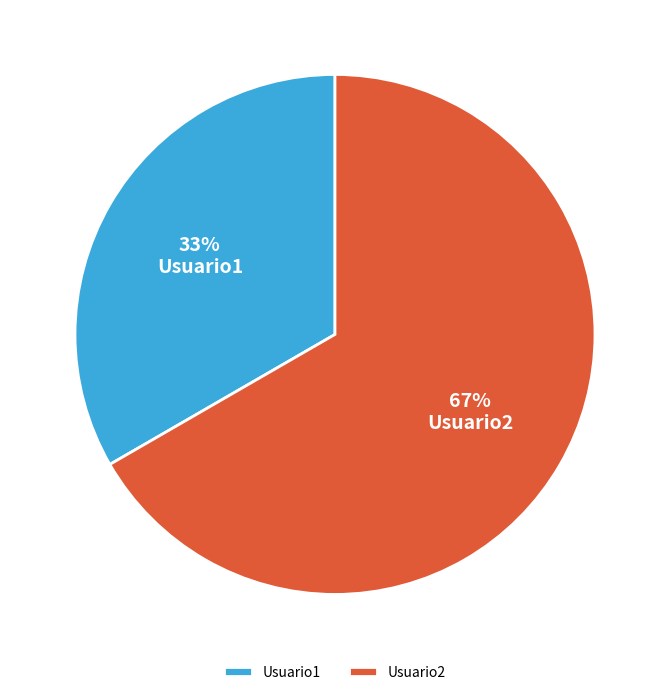

True or false: Usuario1 accounts for 33% of the total.

True